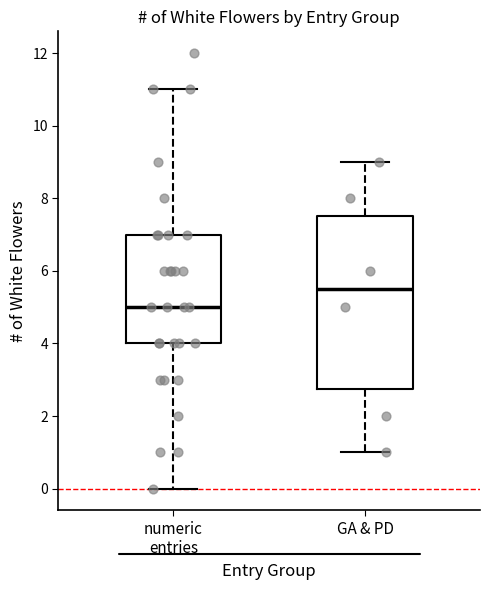

Reading left to right, transcribe this box plot: for each box, give where its median line is, the range the box spans, and where its two whiskers end, as read against the y-axis. The values are not printed on the chart, so give them approximately, as read against the axis.

numeric entries: median 5.0, box 4.0 to 7.0, whiskers 0.0 to 11.0
GA & PD: median 5.6, box 2.8 to 7.6, whiskers 1.0 to 9.0